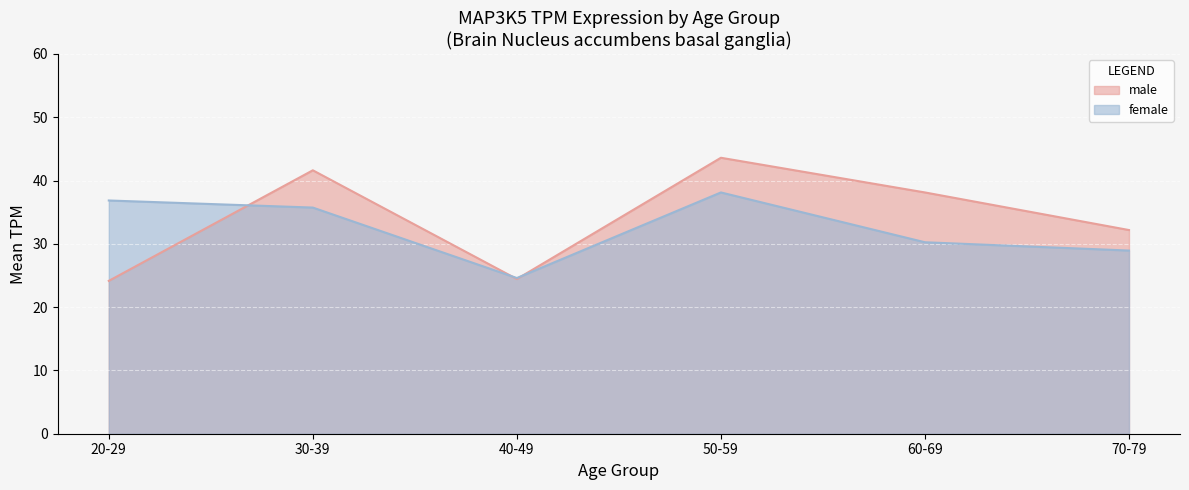

Where is the first local maximum for male?

30-39